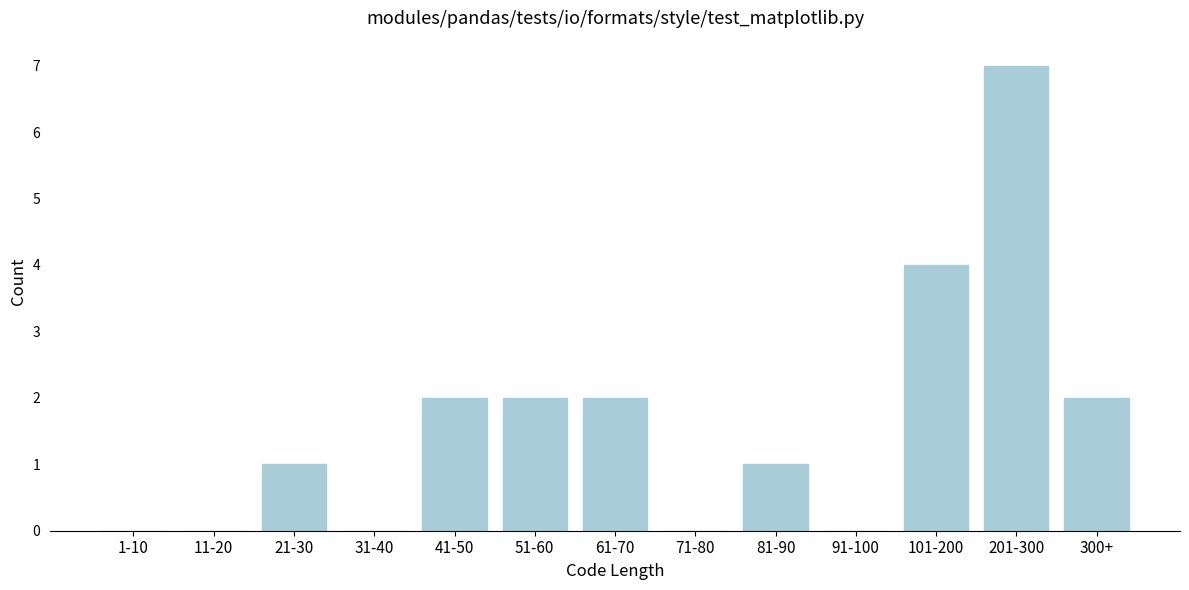

Reading left to right, what are all the values shown in this chart?

1-10=0	11-20=0	21-30=1	31-40=0	41-50=2	51-60=2	61-70=2	71-80=0	81-90=1	91-100=0	101-200=4	201-300=7	300+=2